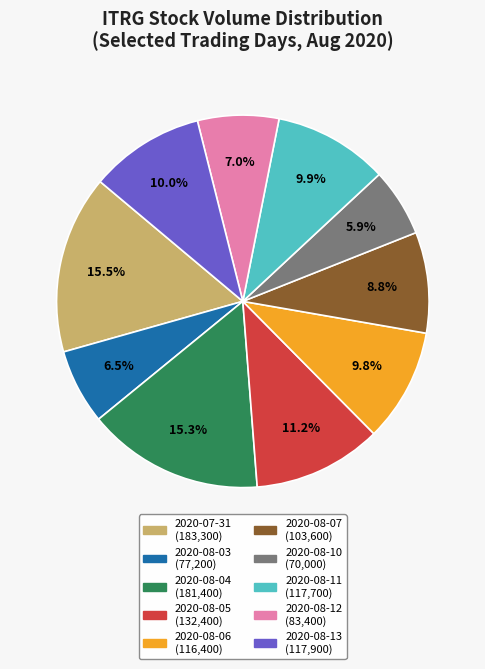

Does any single category account for the majority?

No